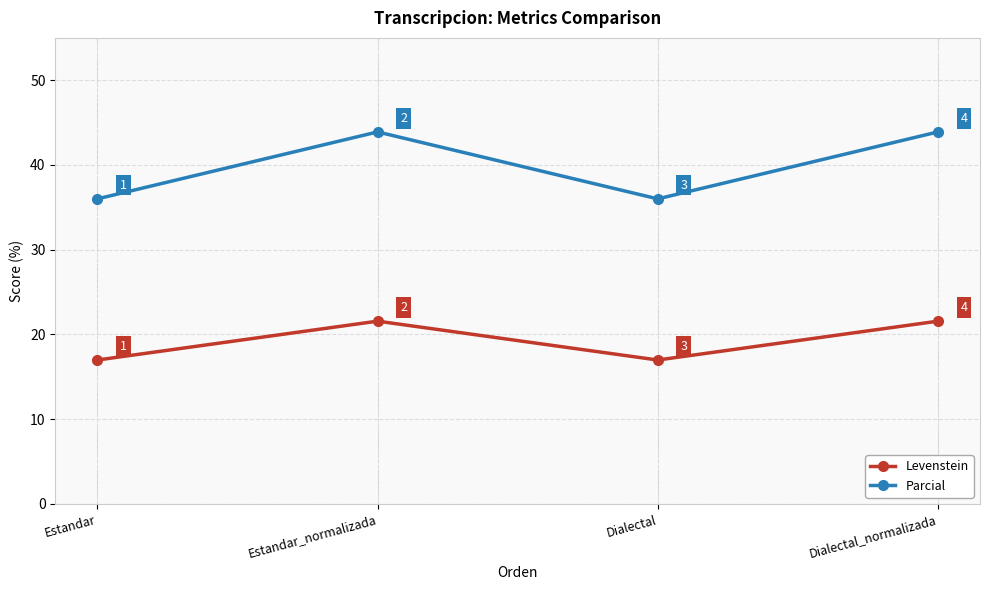

What is the sum of the Parcial values at Dialectal_normalizada and Dialectal?

79.9